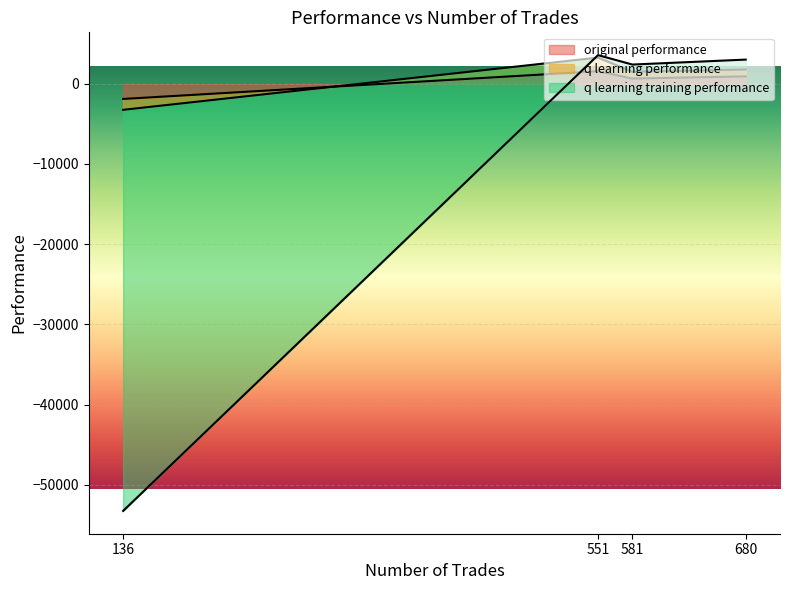

At which category does original performance reach its first local peak?

551